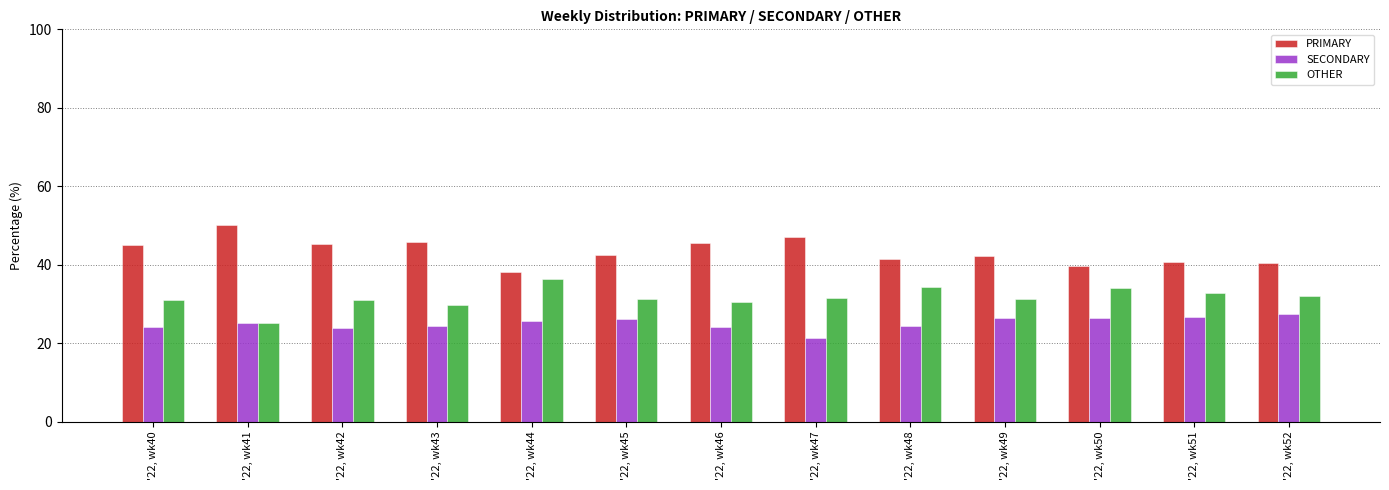

What is the value of the PRIMARY bar at the 9th from the left?

41.4